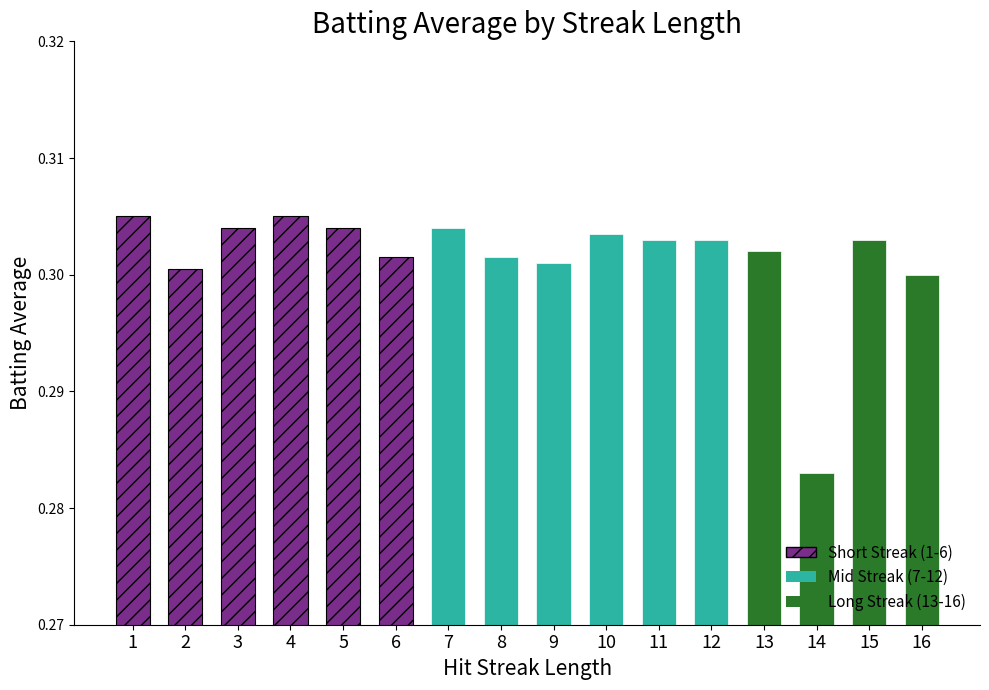

Which label corresponds to the smallest value in the chart?

14